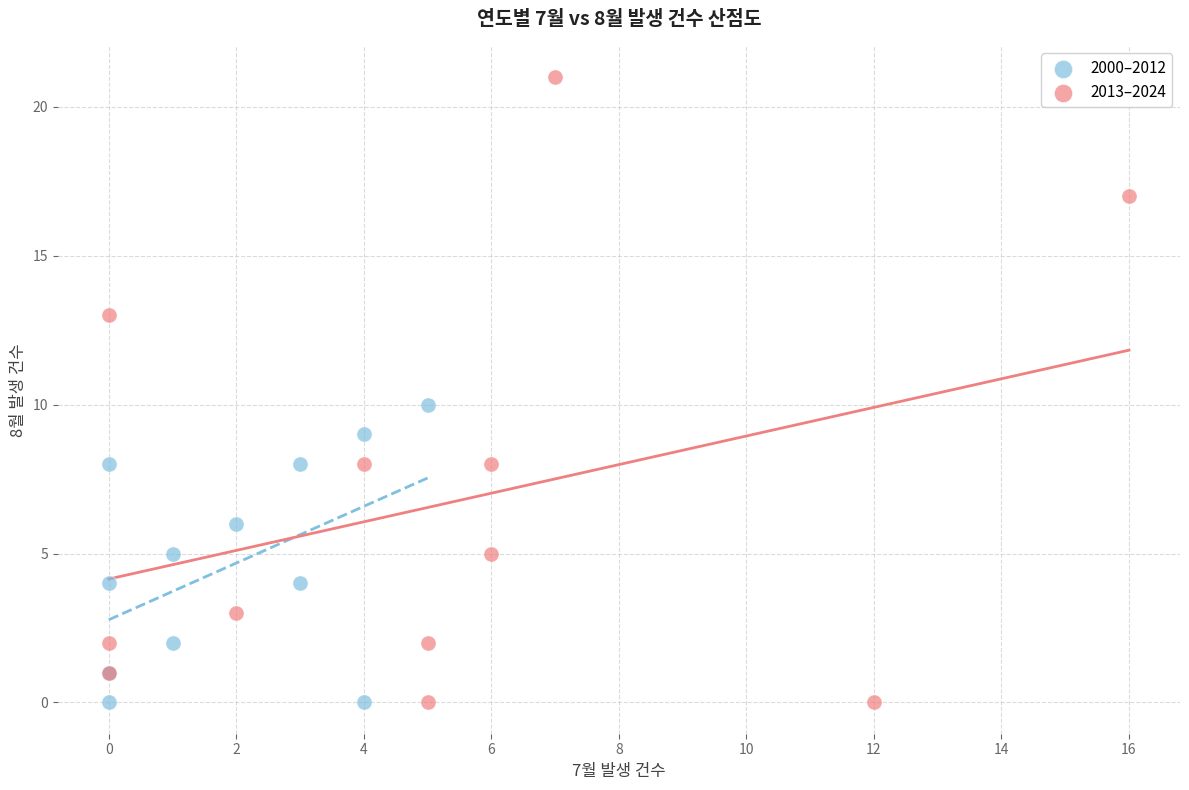

Which series reaches the maximum Y coordinate?

2013–2024